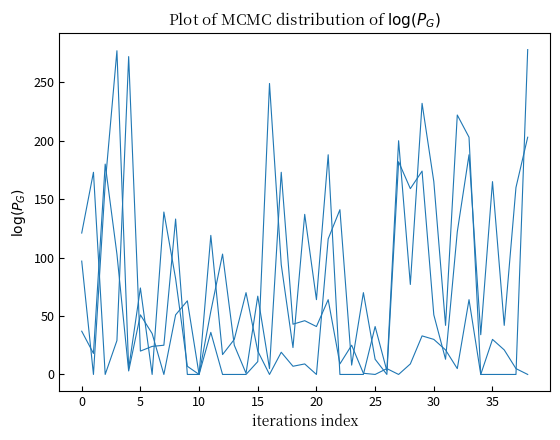

How many lines are shown in the chart?

3